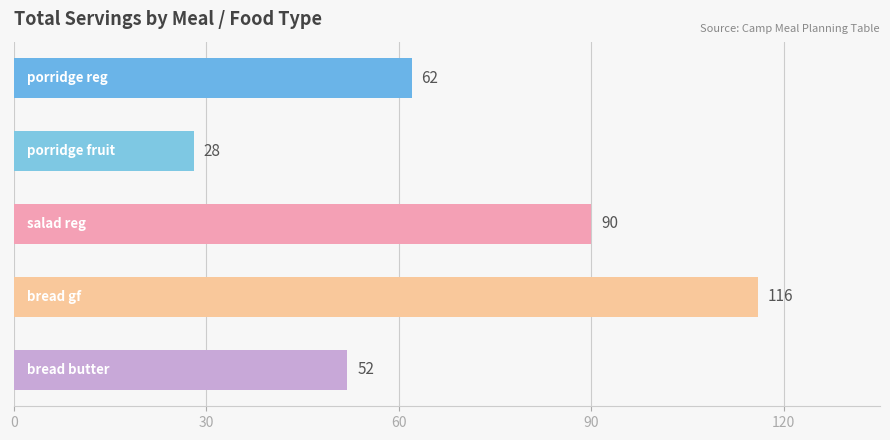

How many data points does each series have?

5